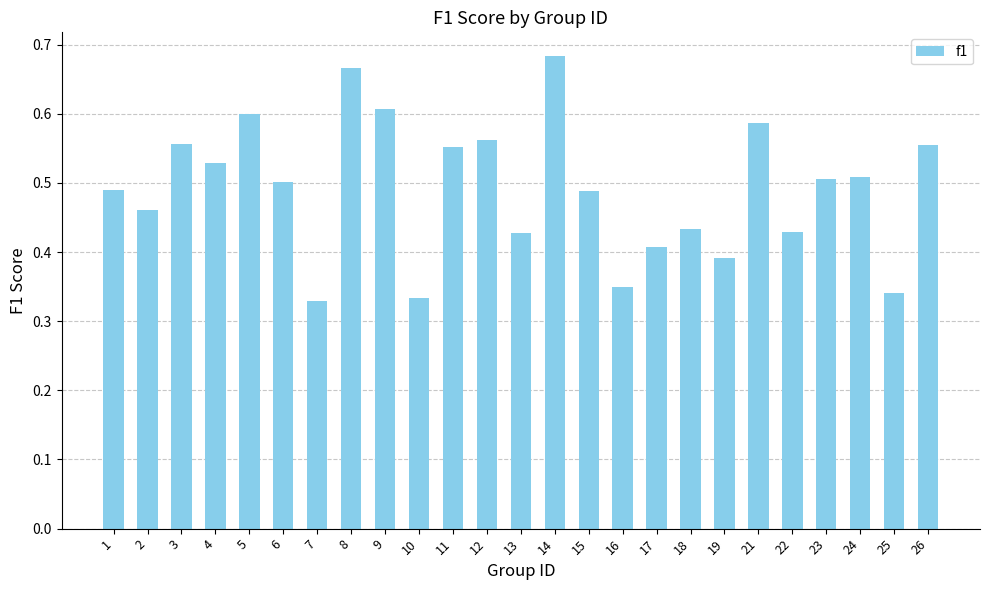

How many values are between 0 and 1?

25